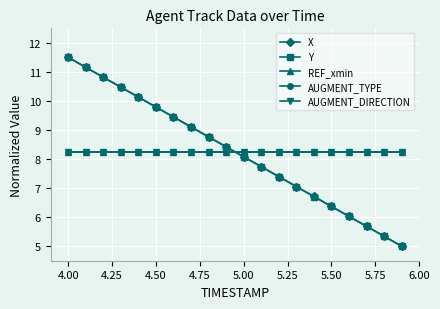

Which series has the largest total across all categories?

X